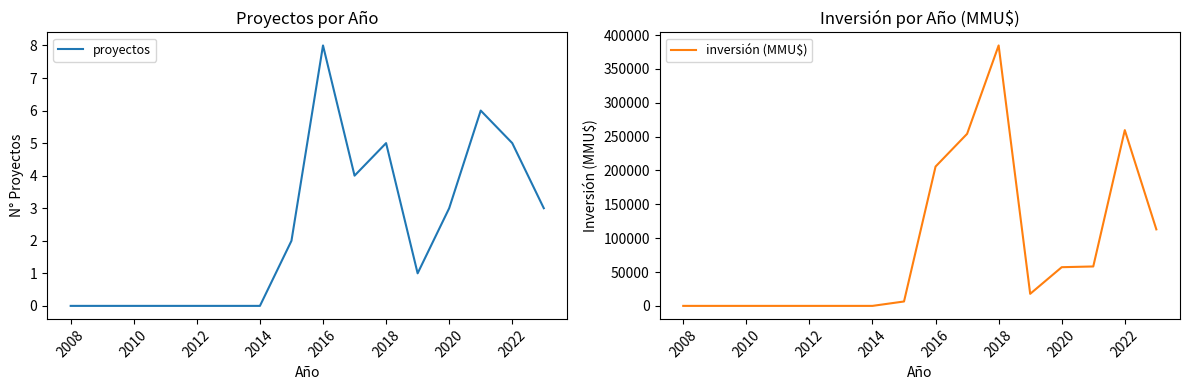

What are all the series names shown in the legend?

proyectos, inversión (MMU$)